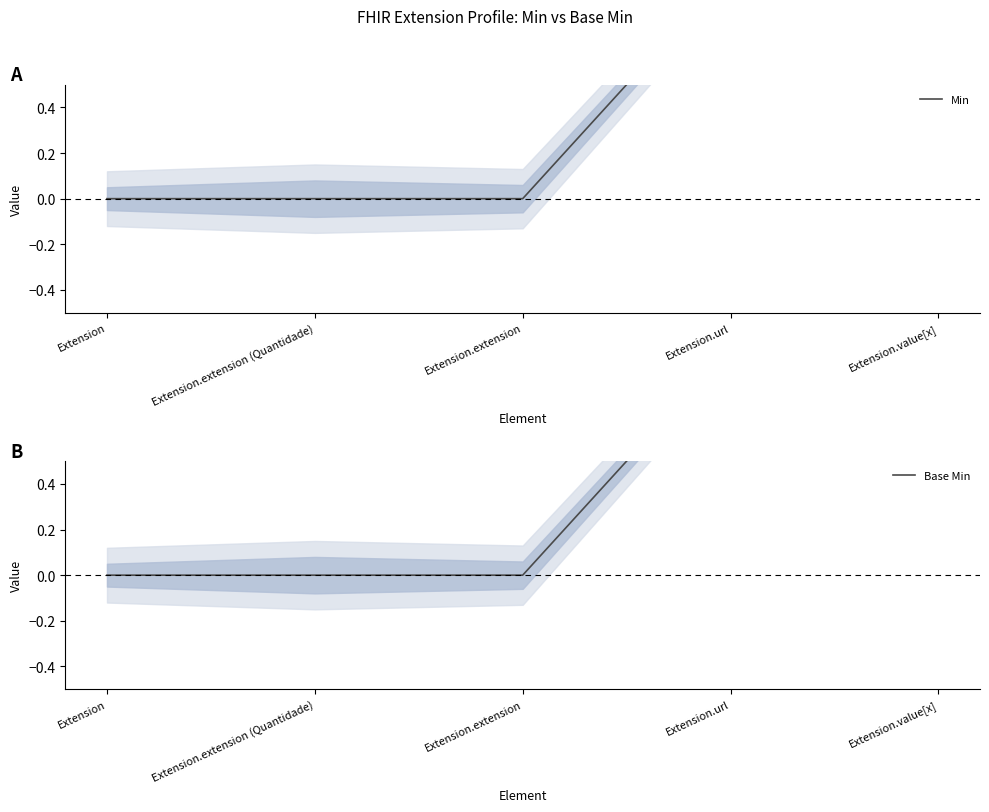

How many lines are shown in the chart?

2